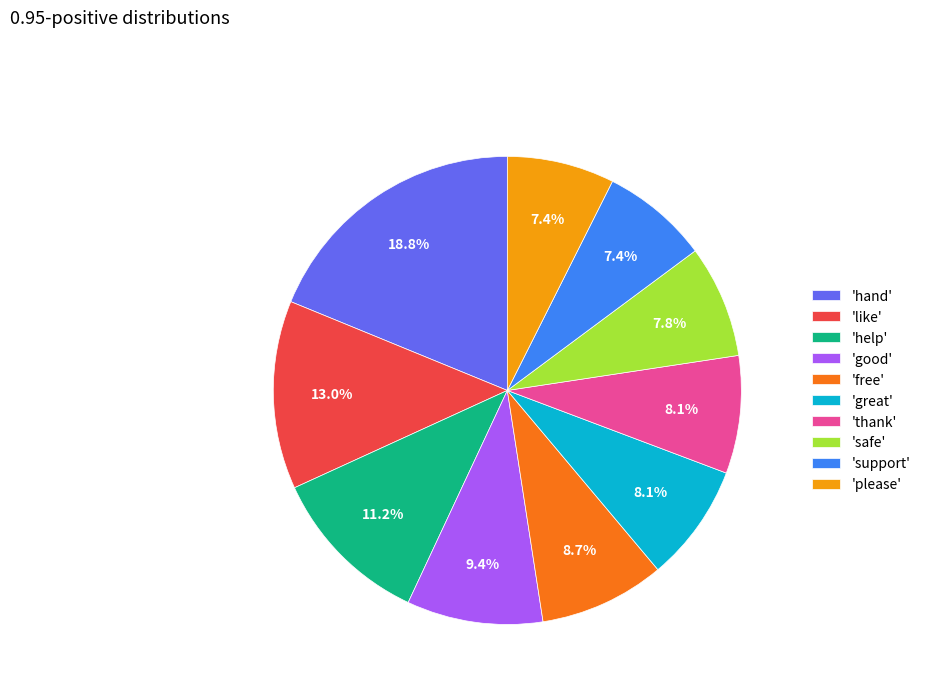

Which category has the biggest portion of the pie?

'hand'